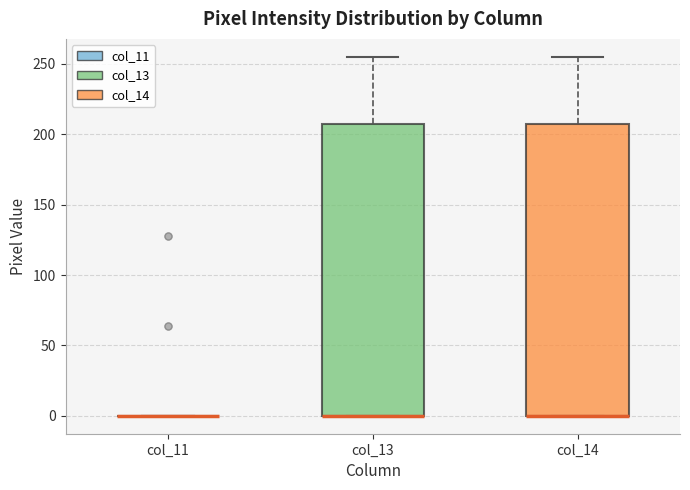

Reading left to right, read every box against the y-axis: the position of its median line, the range the box covers, and the ends of its whiskers. The values are not printed on the chart, so give them approximately, as read against the axis.

col_11: box collapsed to a line at 0, whiskers 0 to 0
col_13: median 0 (drawn on the box's lower edge), box 0 to 205, whiskers 0 to 255
col_14: median 0 (drawn on the box's lower edge), box 0 to 205, whiskers 0 to 255